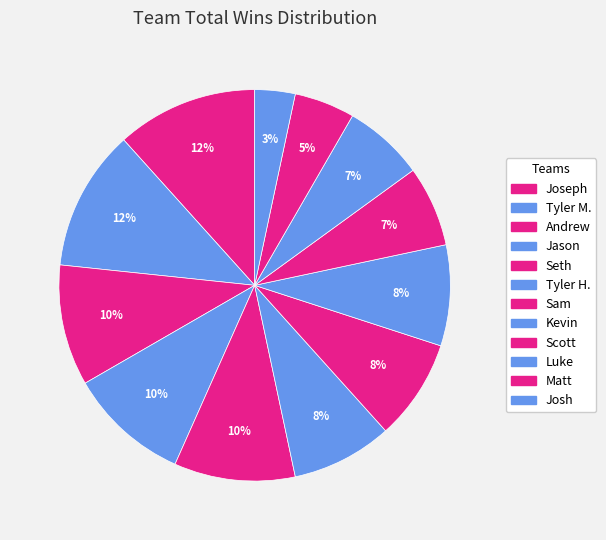

Is the sum of Luke and Matt greater than half?

No